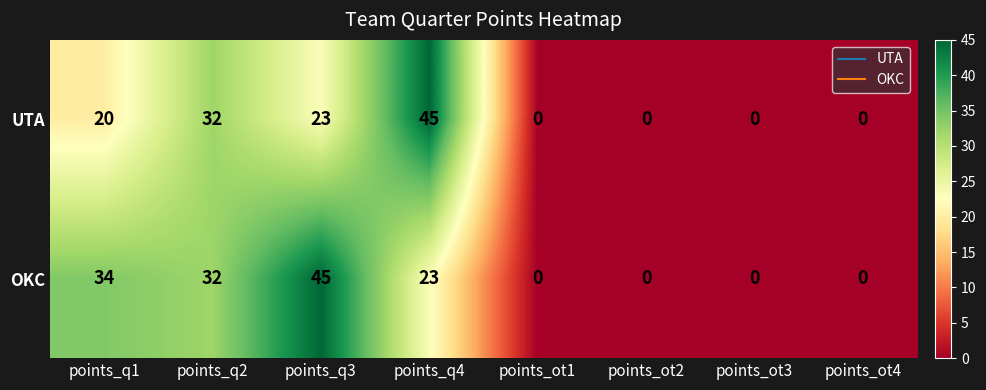

At which label does OKC first exceed 23?

points_q1